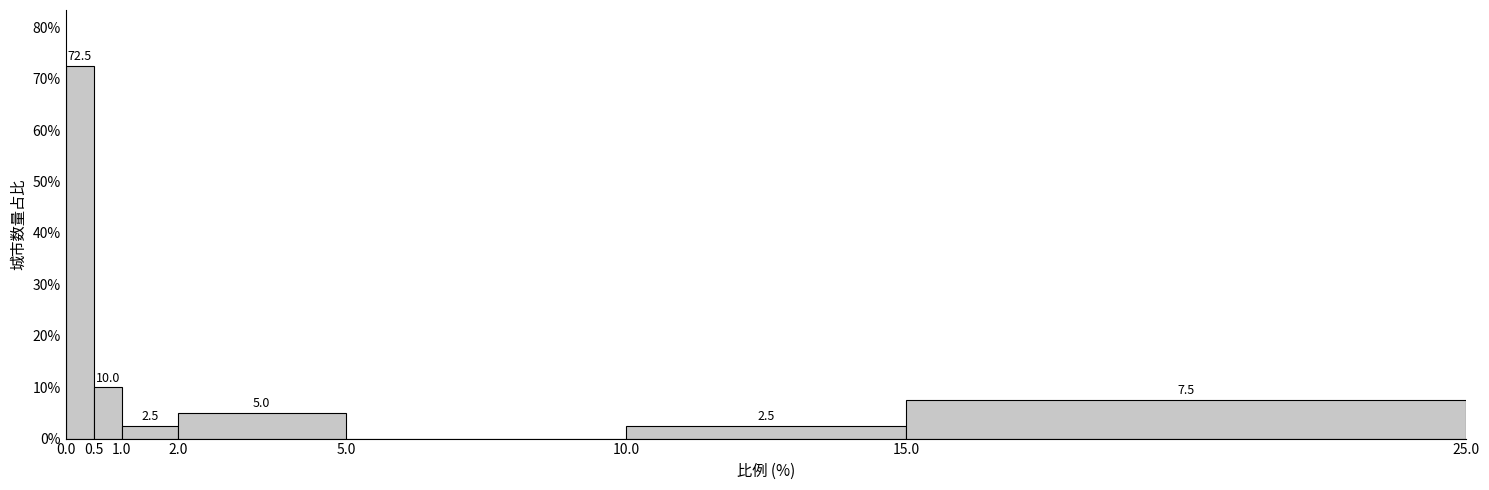

Over which range of the x-axis is the bar tallest?

0.0 to 0.5